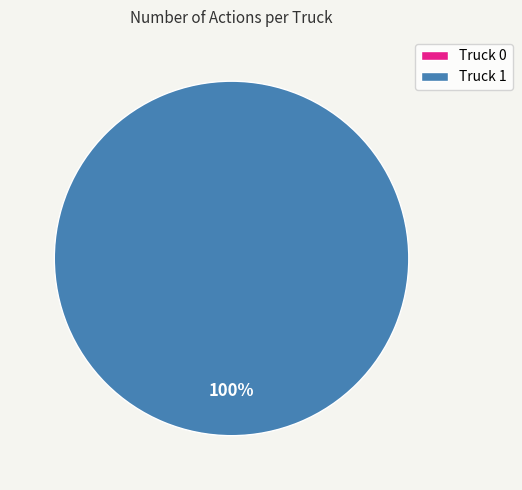

The Truck 1 slice represents 95% of the pie. True or false?

False